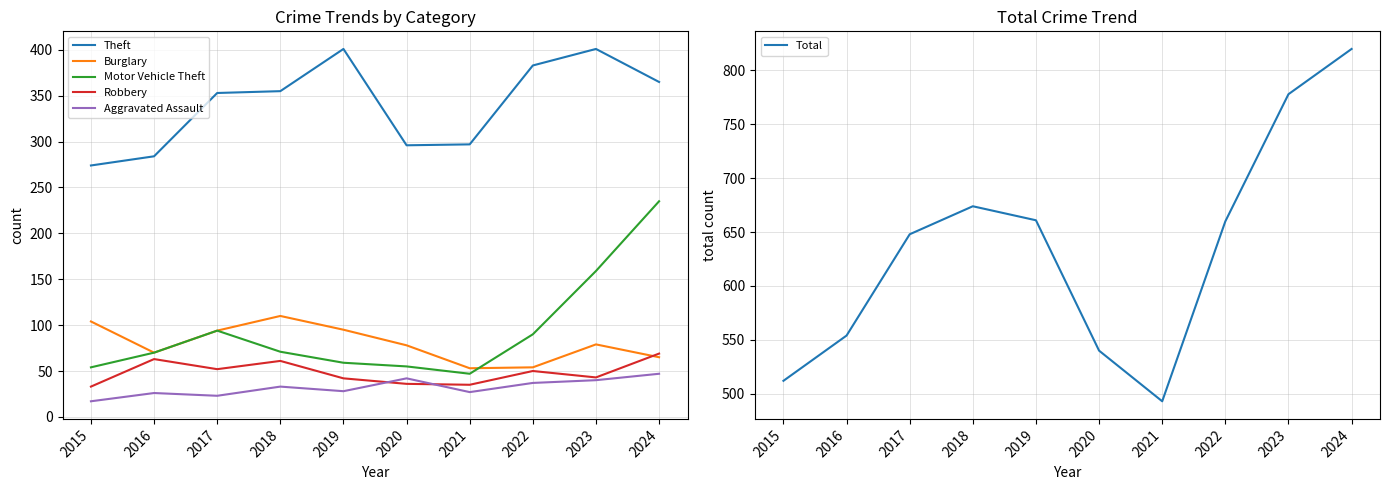

At which category is the sum across all series the highest?

2024